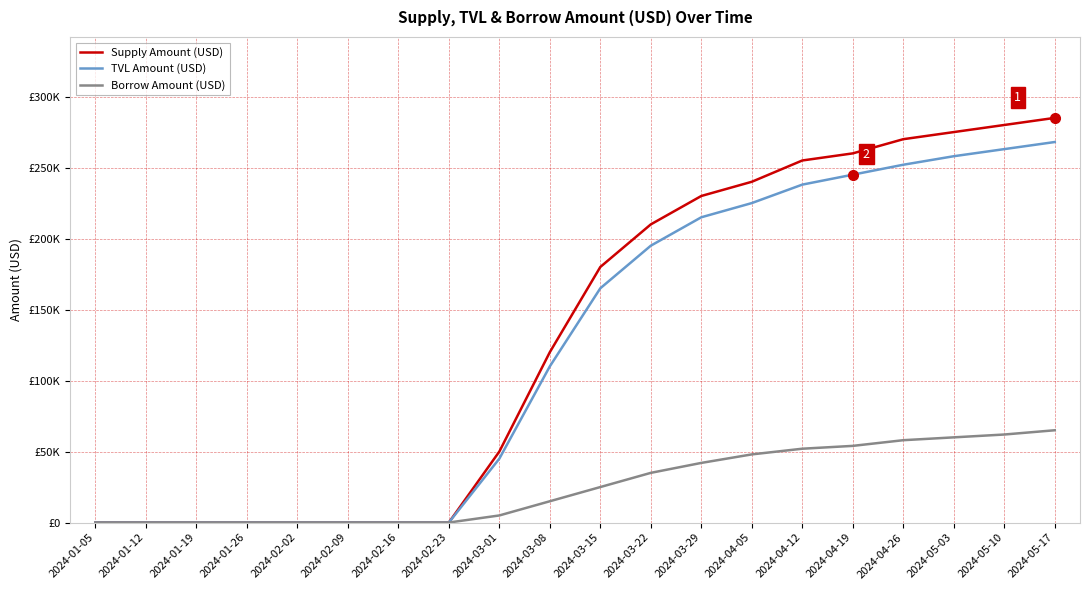

Reading left to right, what are all the values shown in this chart?

Supply Amount (USD): 0	0	0	0	0	0	0	0	50000	120000	180000	210000	230000	240000	255000	260000	270000	275000	280000	285000
TVL Amount (USD): 0	0	0	0	0	0	0	0	45000	110000	165000	195000	215000	225000	238000	245000	252000	258000	263000	268000
Borrow Amount (USD): 0	0	0	0	0	0	0	0	5000	15000	25000	35000	42000	48000	52000	54000	58000	60000	62000	65000